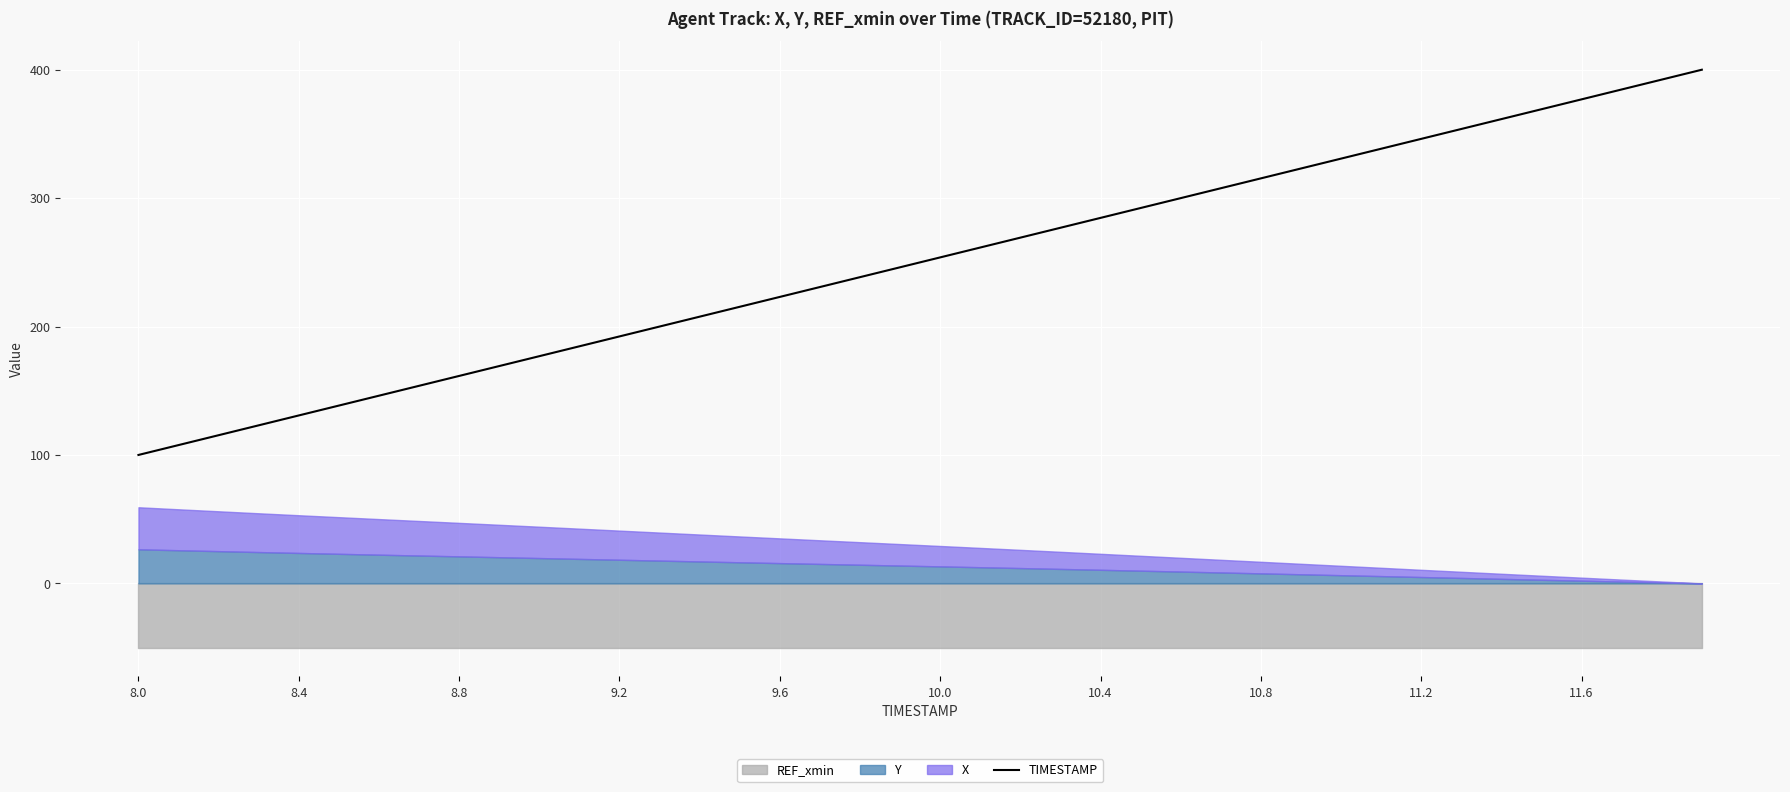

Where is the data nearest to the value 250?

19